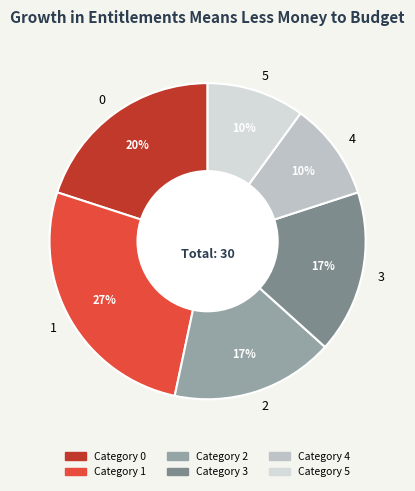

To the nearest percent, what is the combined percentage of 0 and 3?

37%